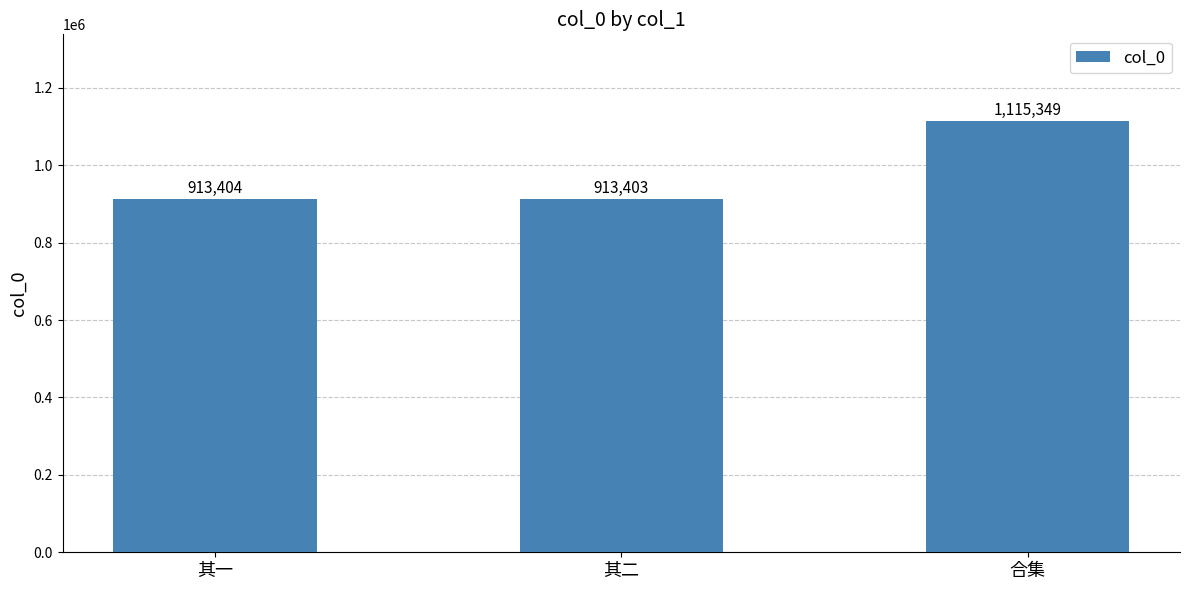

What value does the data have at 其二, to the nearest 50?

913400